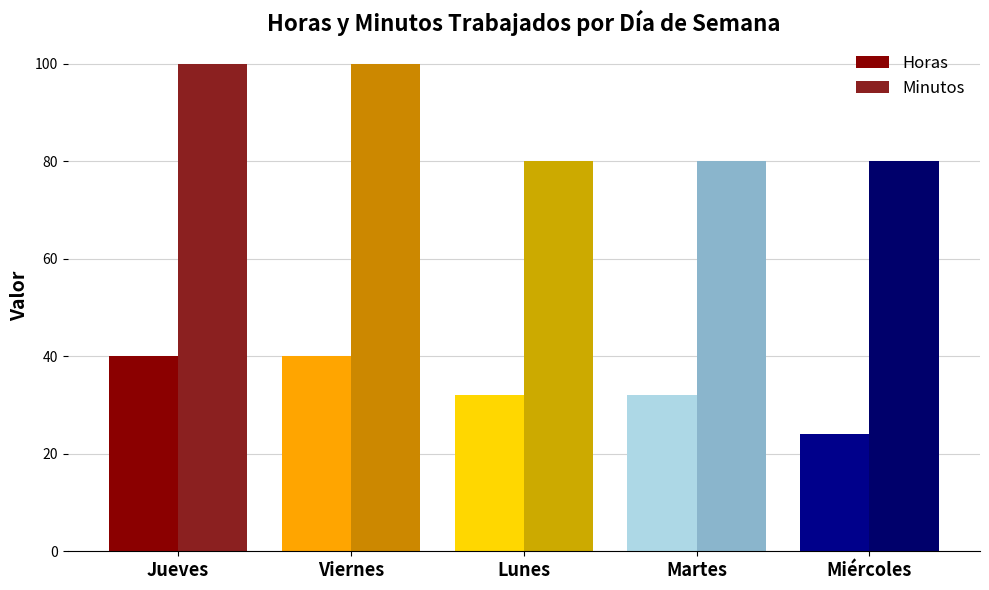

Is it true that Minutos equals 69 at Jueves?

False